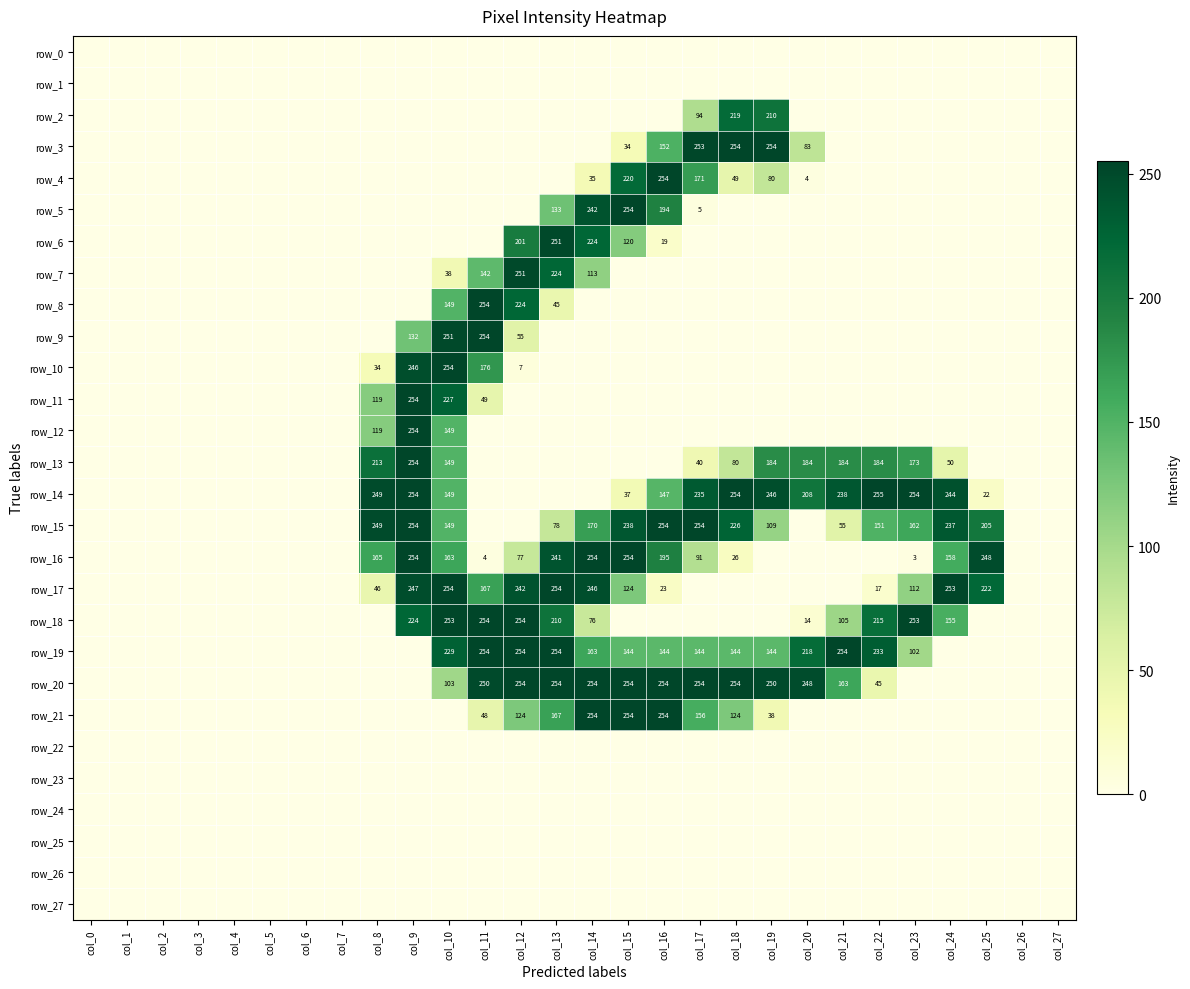

What is the spread (max minus min) of values at col_13?

254